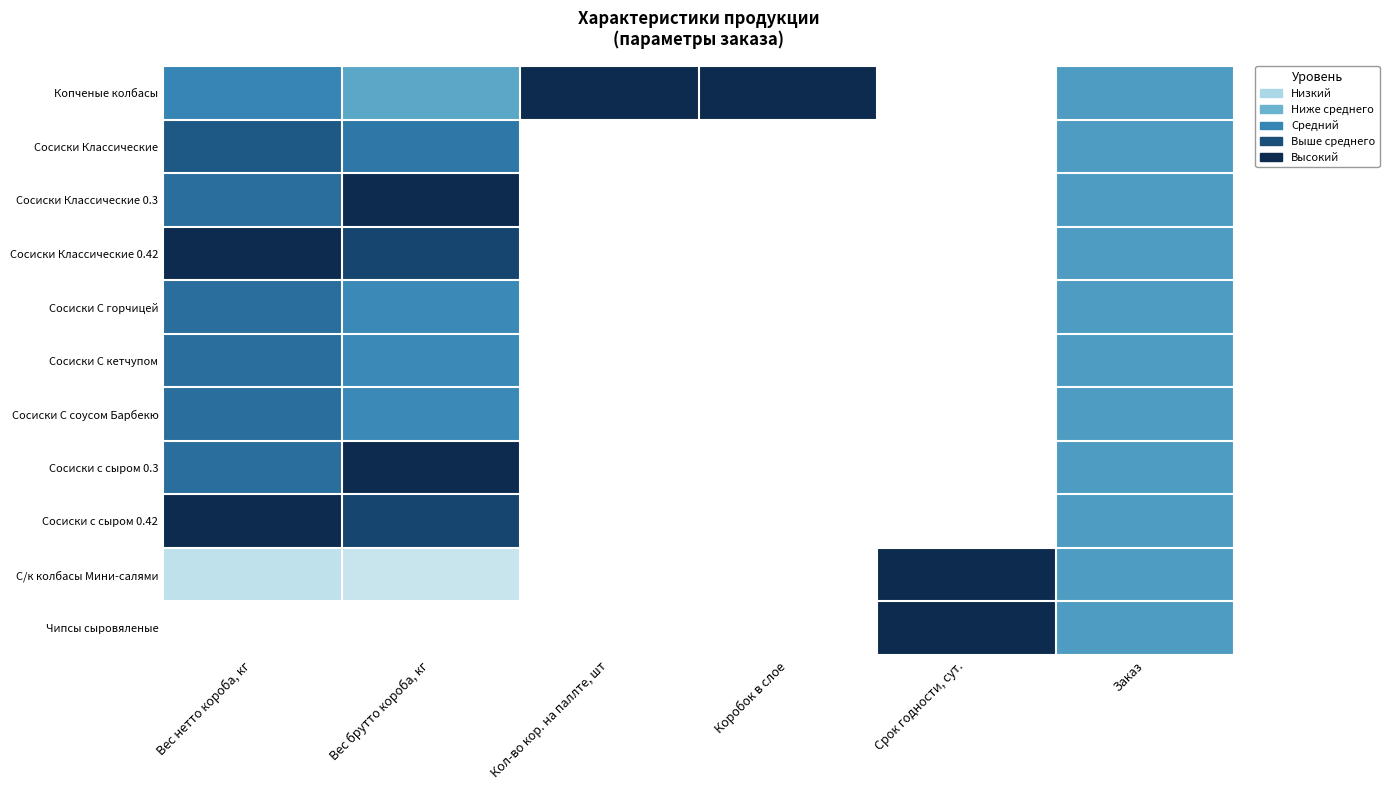

Which has a higher value, Кол-во кор. на паллте, шт or Заказ?

Кол-во кор. на паллте, шт